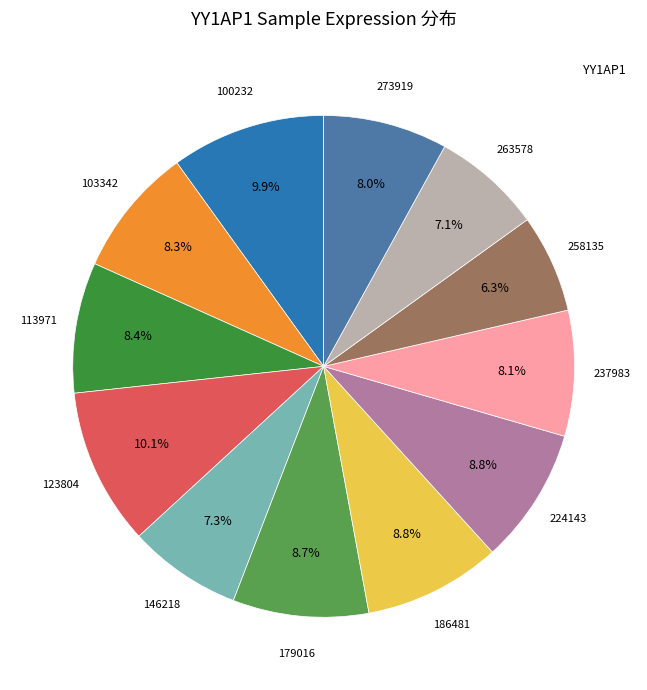

How many segments does this pie chart have?

12